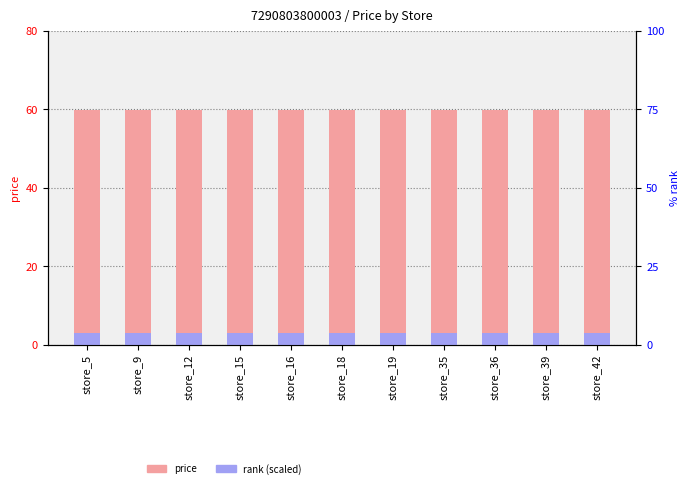

True or false: price has a value of 78.1 at store_39.

False